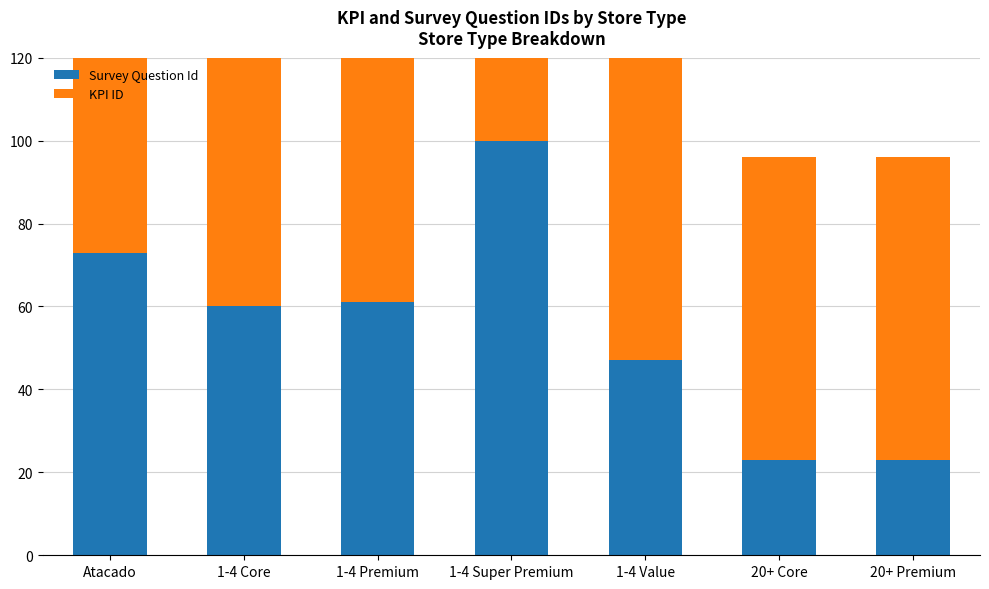

How many values in the Survey Question Id series are below 60?

3